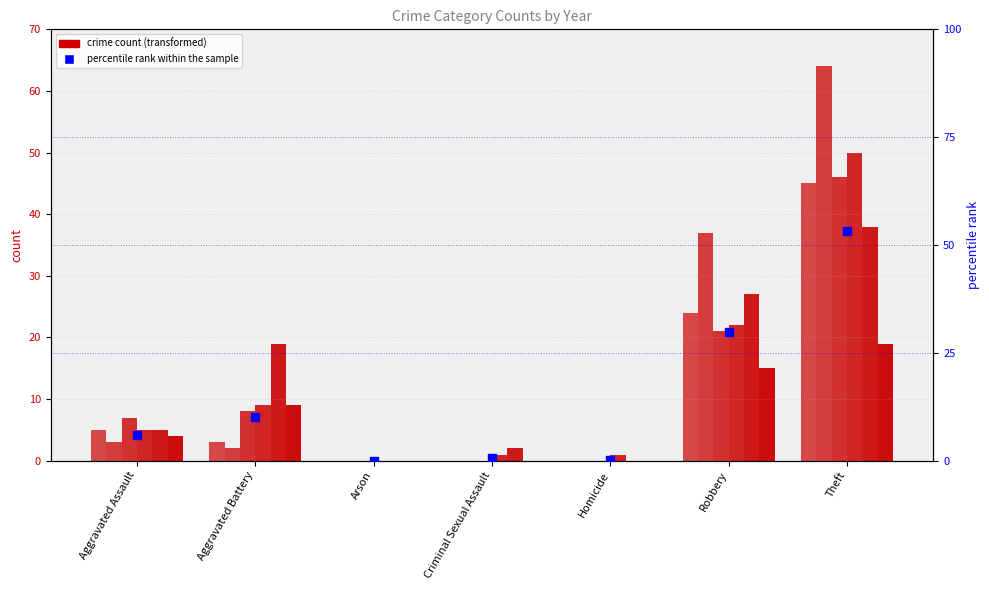

What is the change in value from Homicide to Robbery?

+29.5